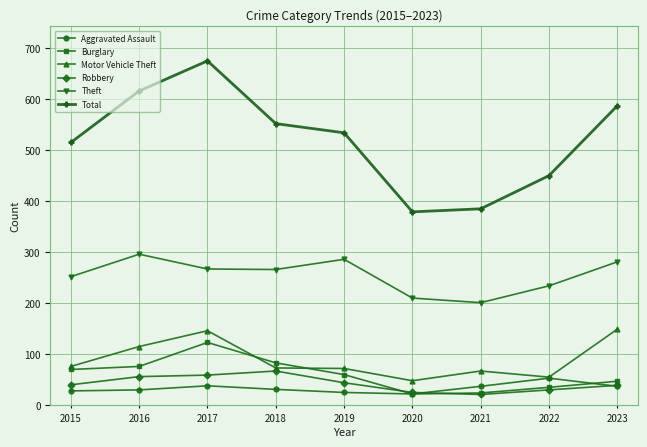

True or false: Burglary and Motor Vehicle Theft cross at least once.

True